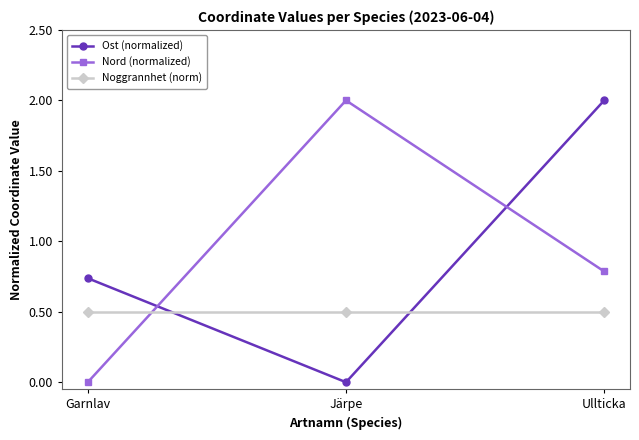

How many categories are shown in the chart?

3